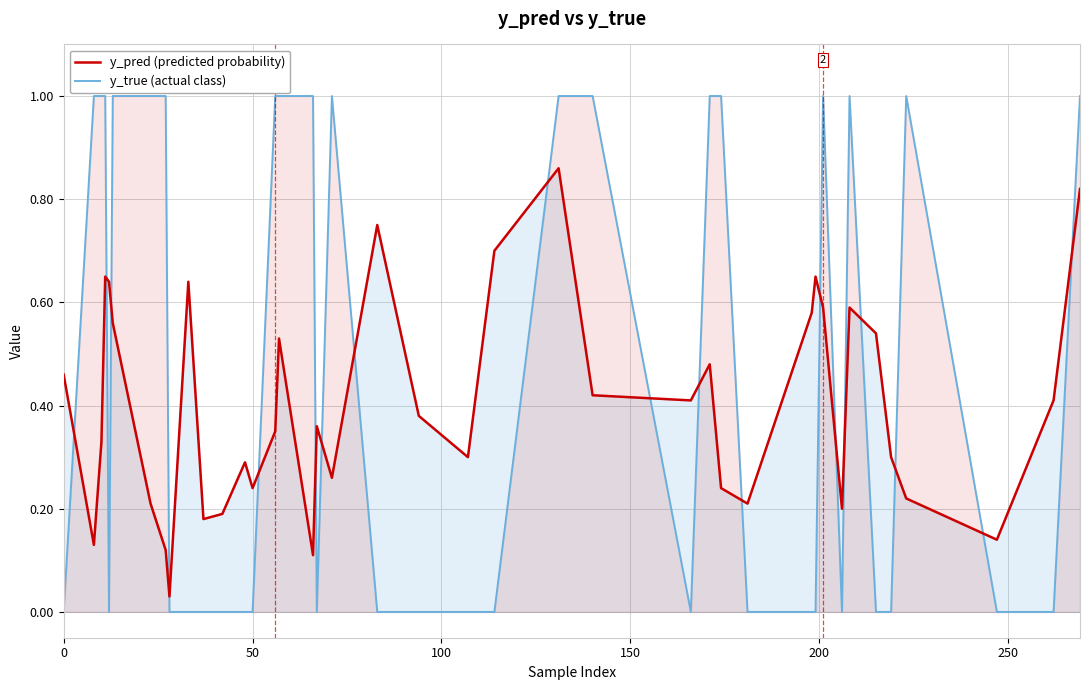

Which series has the largest range (max minus min)?

y_true (actual class)